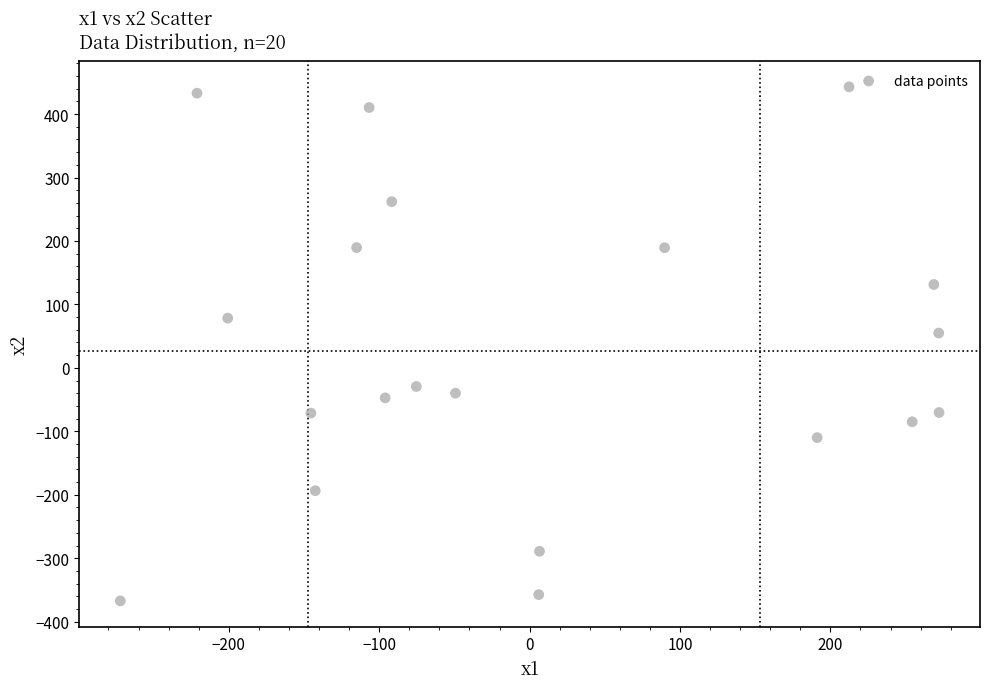

What is the range of X values (max minus min)?

544.4